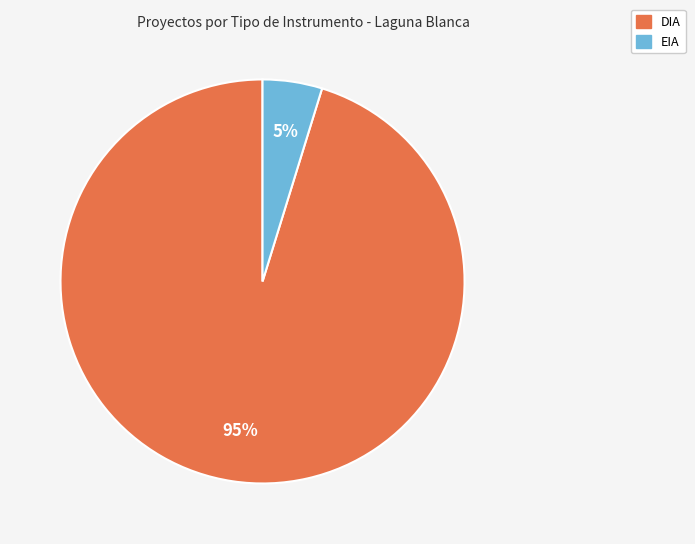

Does any single category account for the majority?

Yes